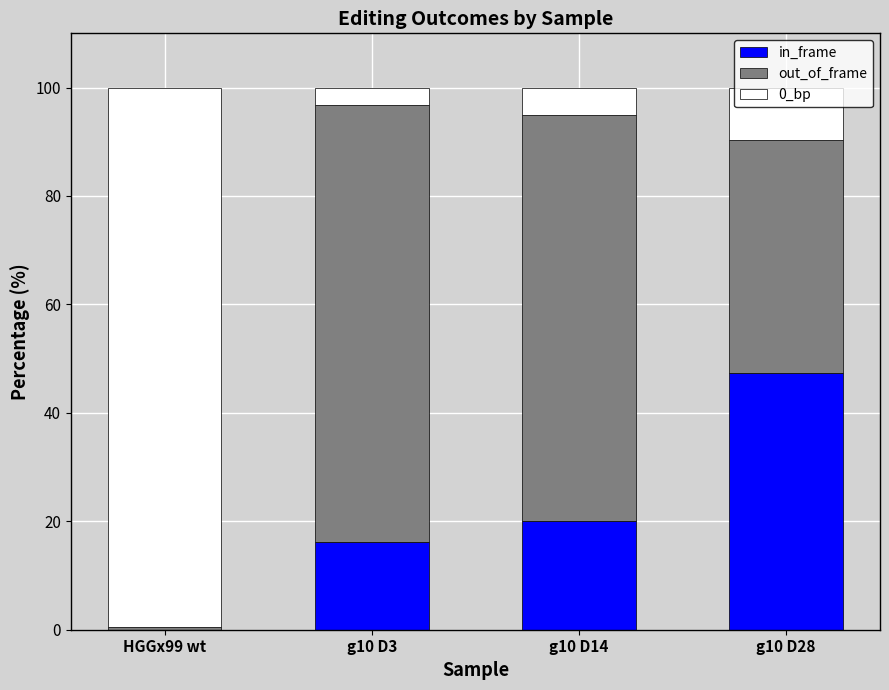

What is the total value across all series at g10 D14?

100.0